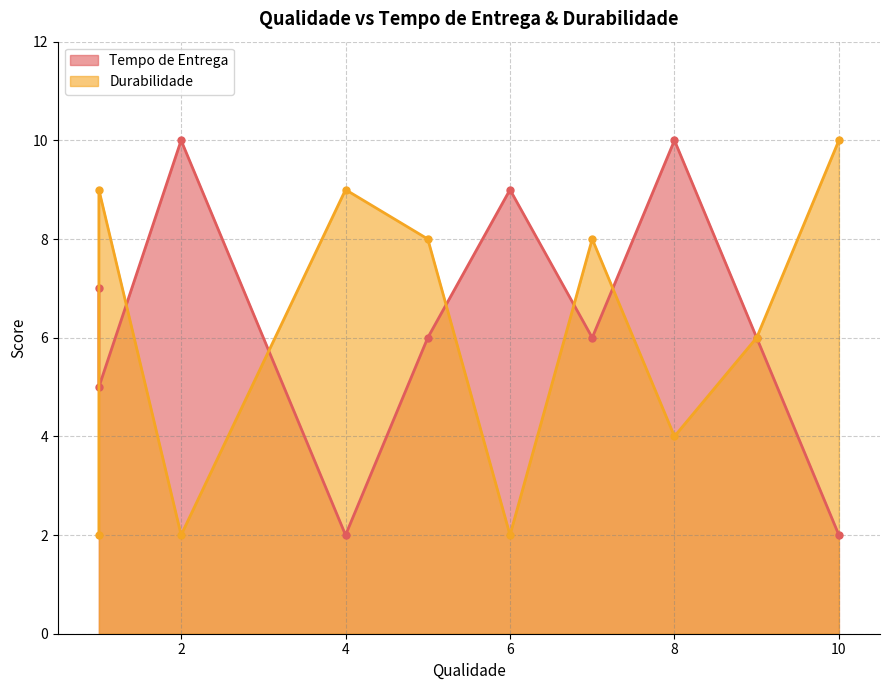

The Tempo de Entrega series shows 9 at Empresa 6. True or false?

True